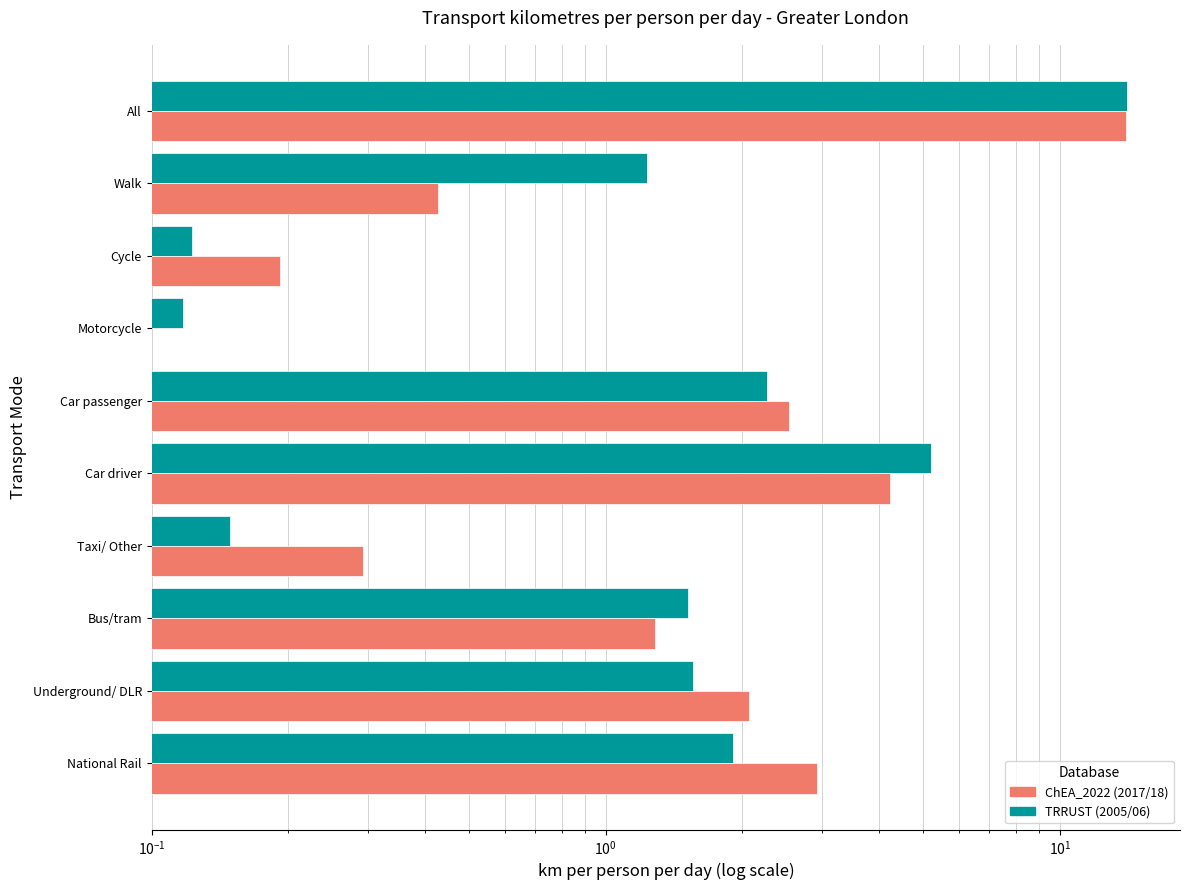

Reading right to left, extract all data points from this chart.

TRRUST_Transcription_Factors_2019: 14.1	1.2	0.1	0.1	2.3	5.2	0.1	1.5	1.6	1.9
ChEA_2022: 14.0	0.4	0.2	0.1	2.5	4.2	0.3	1.3	2.1	2.9